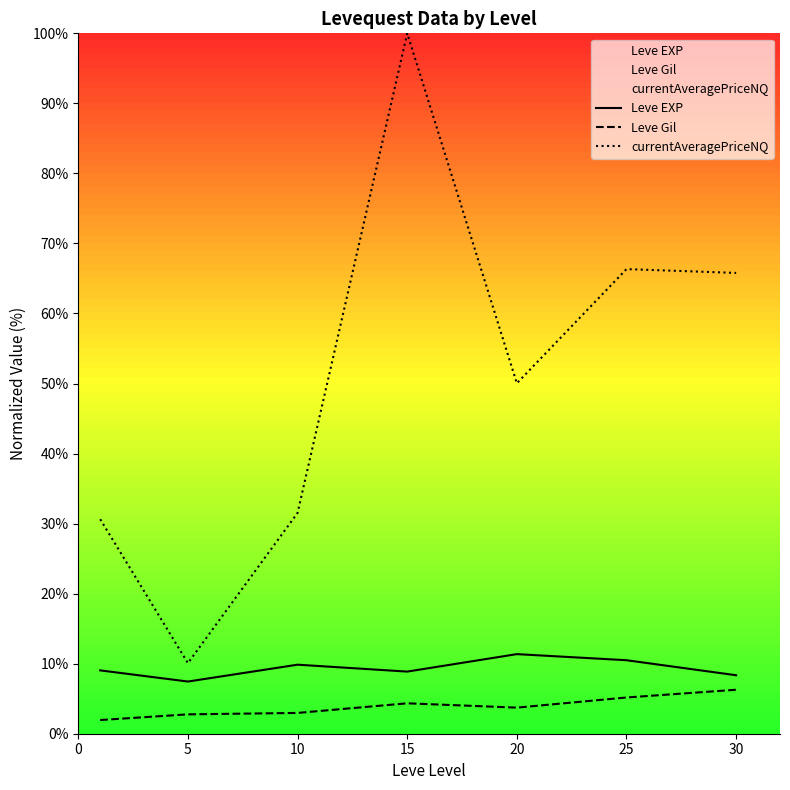

What is the value of the Leve EXP point at the 2nd from the left?

7.5